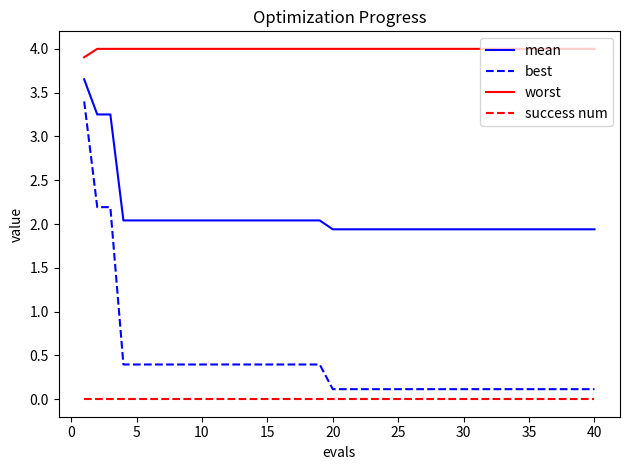

What is the sum of all worst values?

159.9